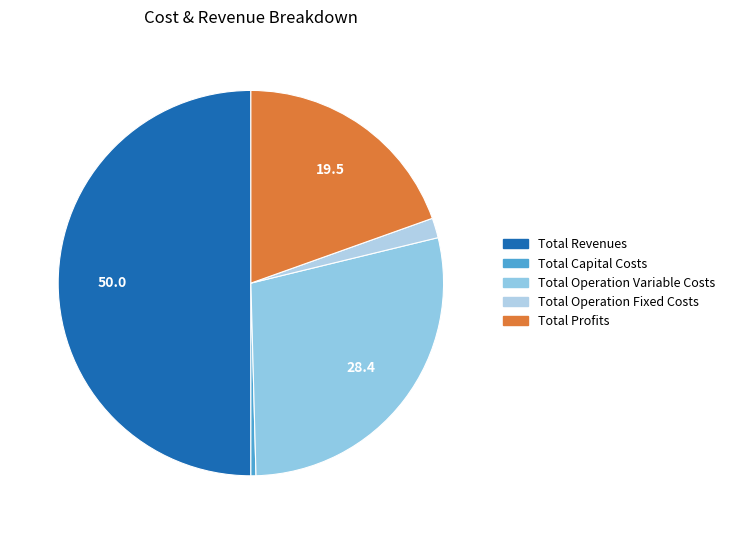

True or false: Total Profits accounts for 27% of the total.

False